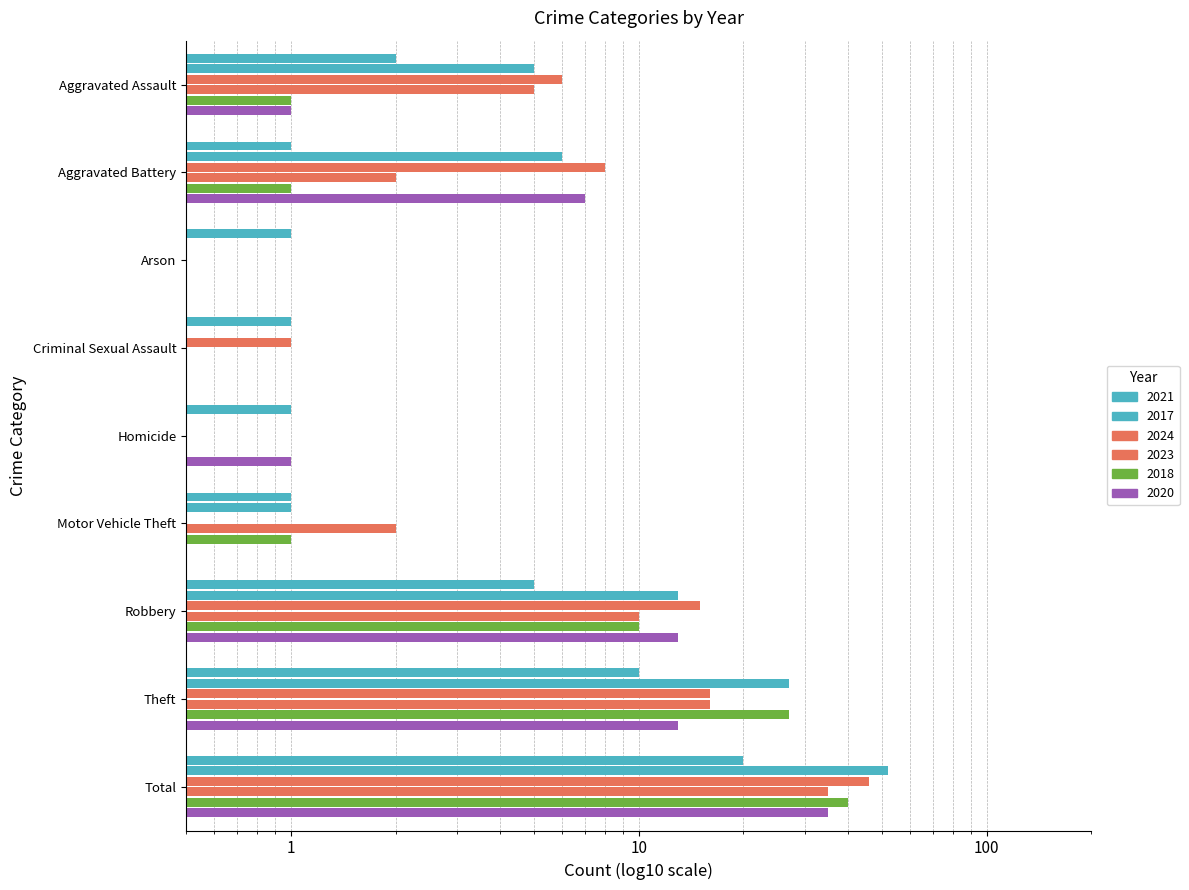

What is the label of the 5th bar from the left?

Homicide